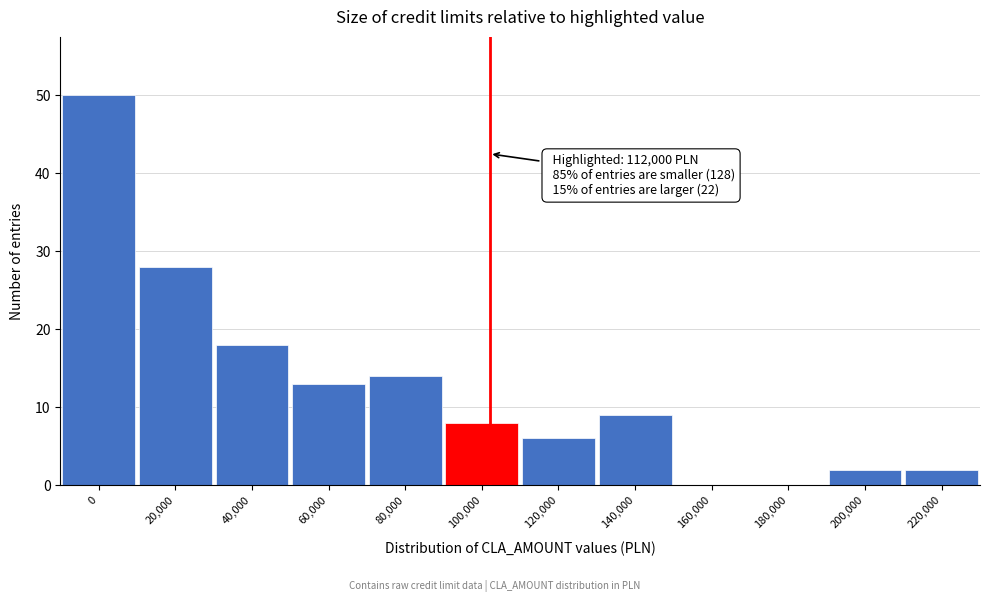

Reading left to right, list all the values displayed in this chart.

0=50	20,000=28	40,000=18	60,000=13	80,000=14	100,000=8	120,000=6	140,000=9	160,000=0	180,000=0	200,000=2	220,000=2